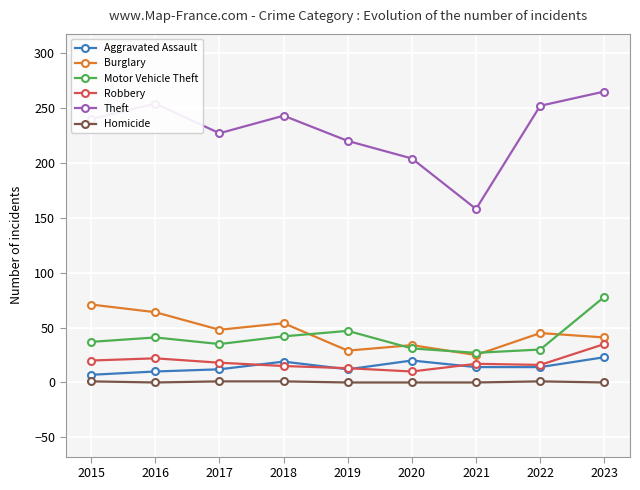

Is the value of Homicide at 2015 greater than the value of Motor Vehicle Theft at 2019?

No